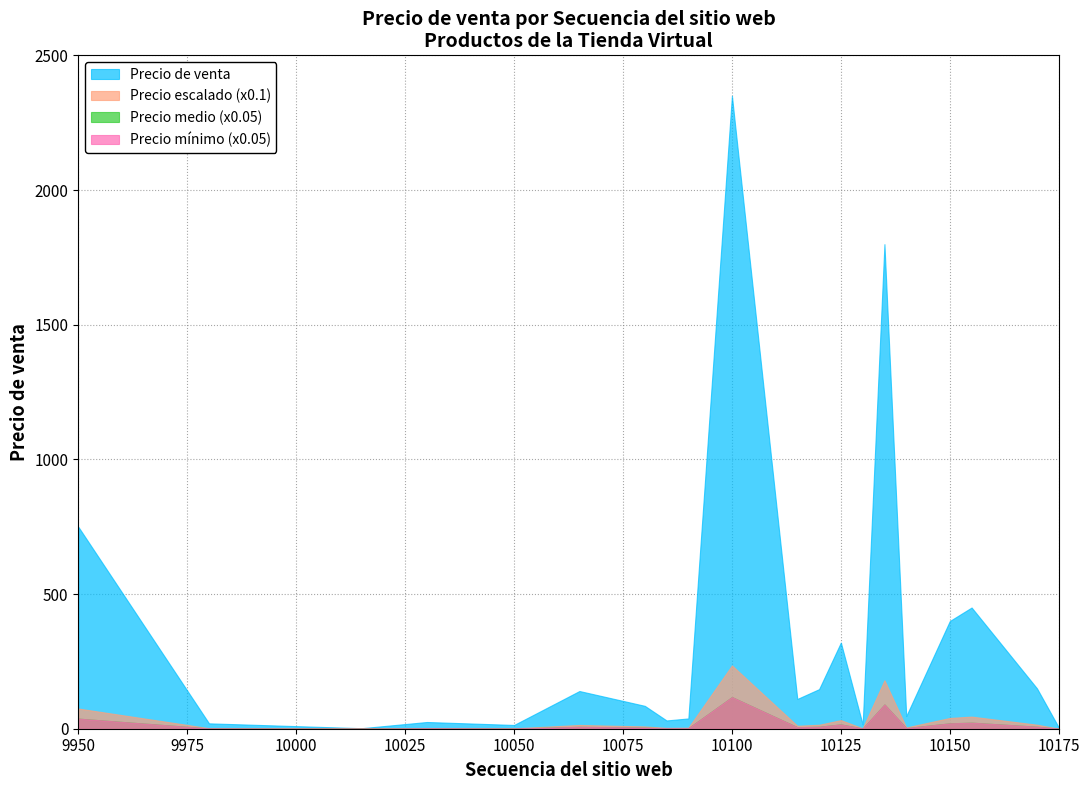

Is it true that Precio de venta equals 15.8 at 10130?

True